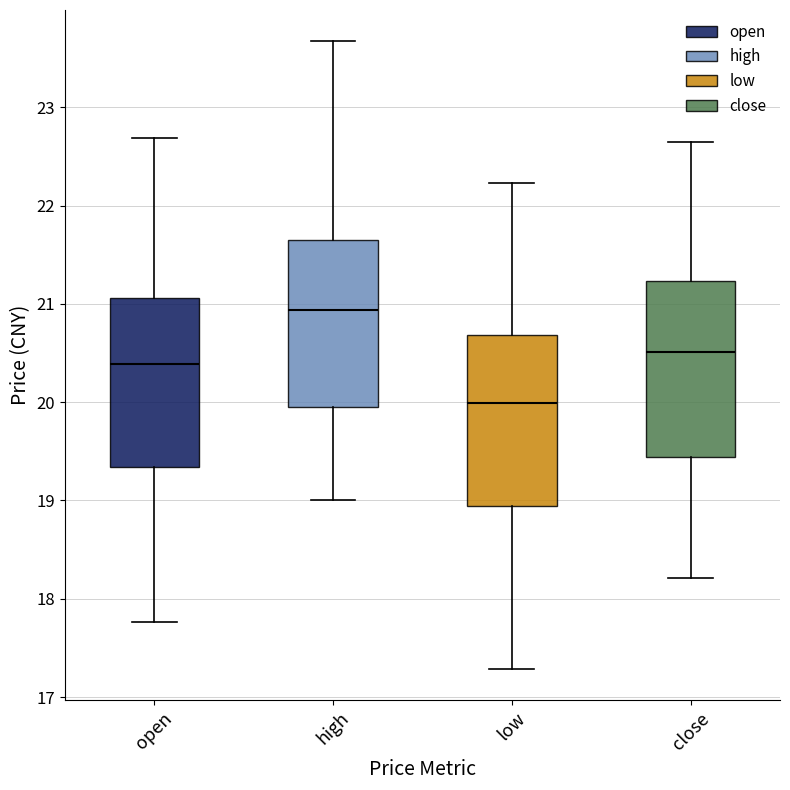

Which box's median line is the lowest?

low